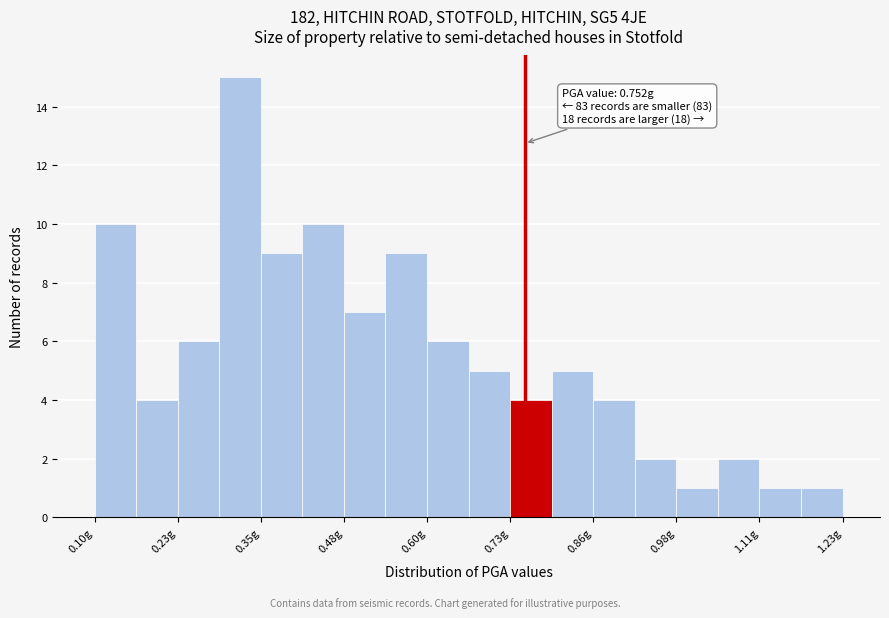

Read against the x-axis, roughly where is the centre of the tallest bar?

0.32